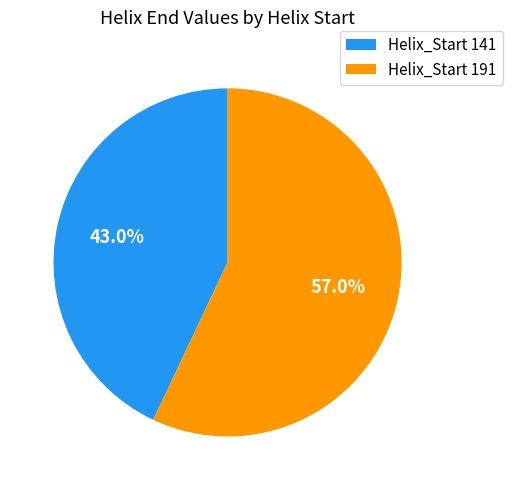

Is there any slice that represents more than half of the pie?

Yes